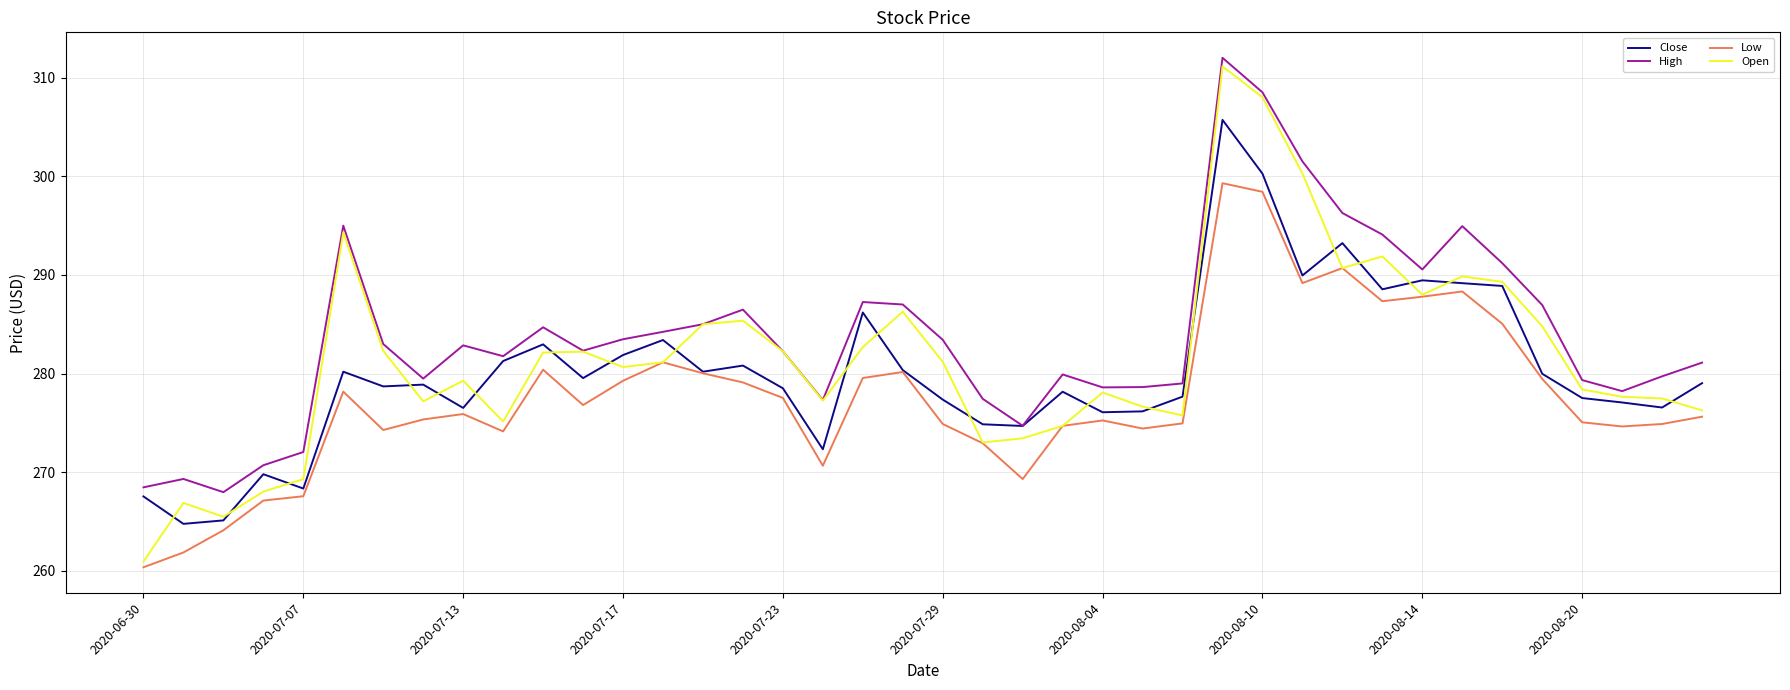

Which series has the largest total across all categories?

High